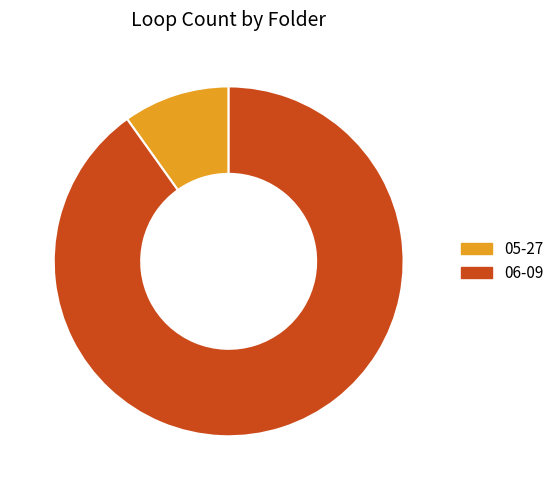

True or false: 05-27 accounts for 21% of the total.

False